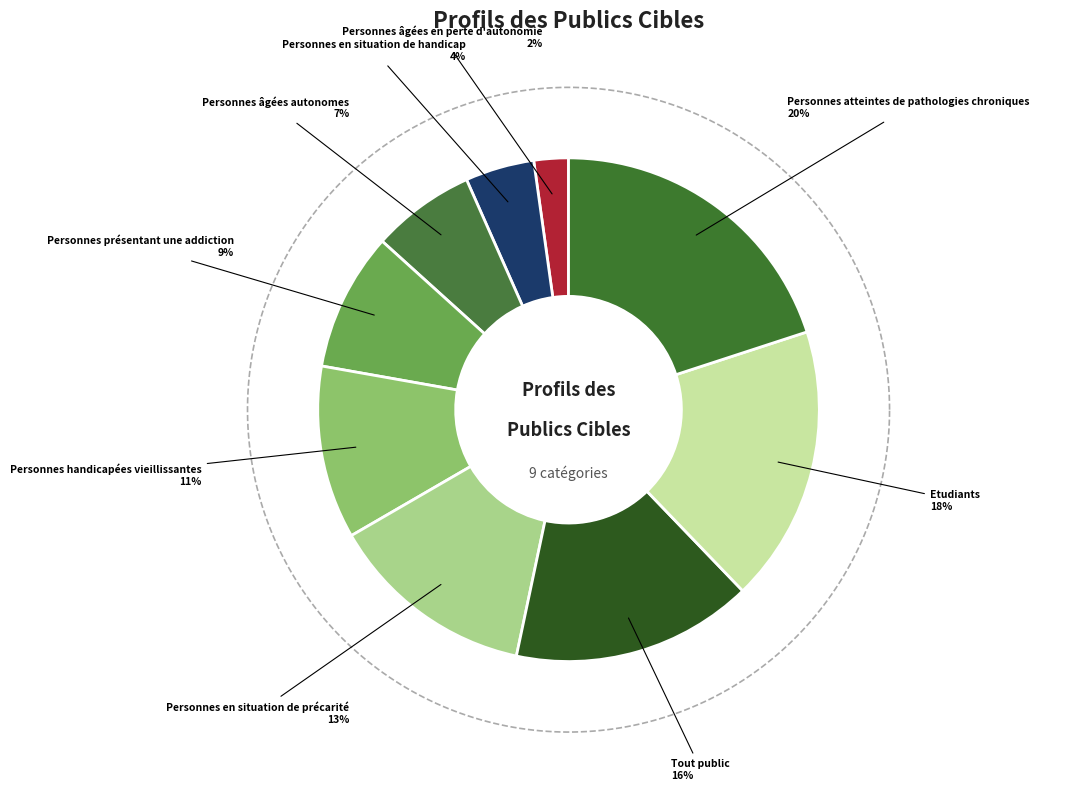

True or false: Etudiants accounts for 18% of the total.

True